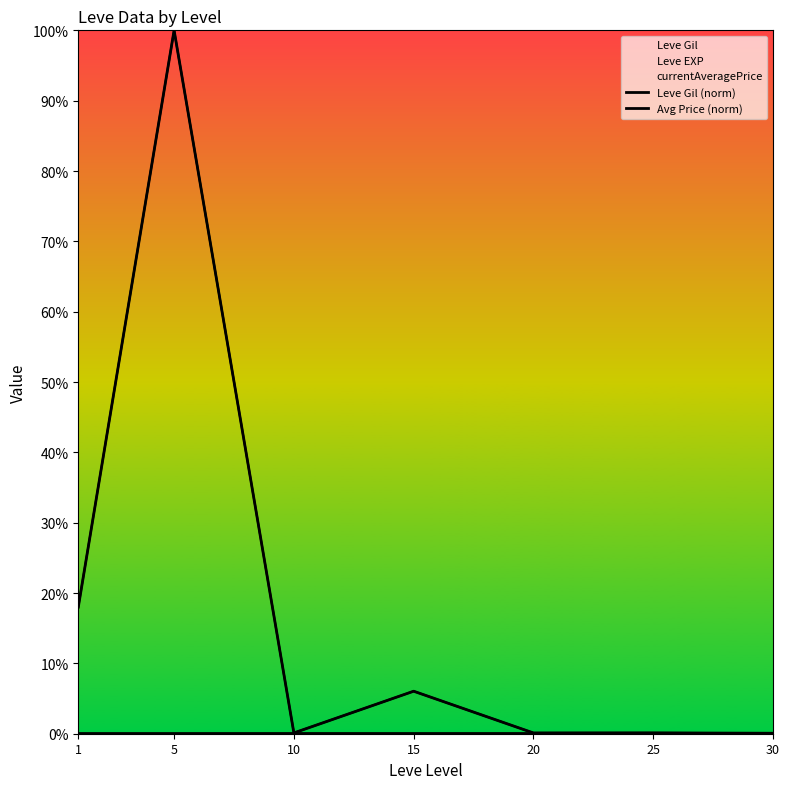

How many lines are shown in the chart?

2